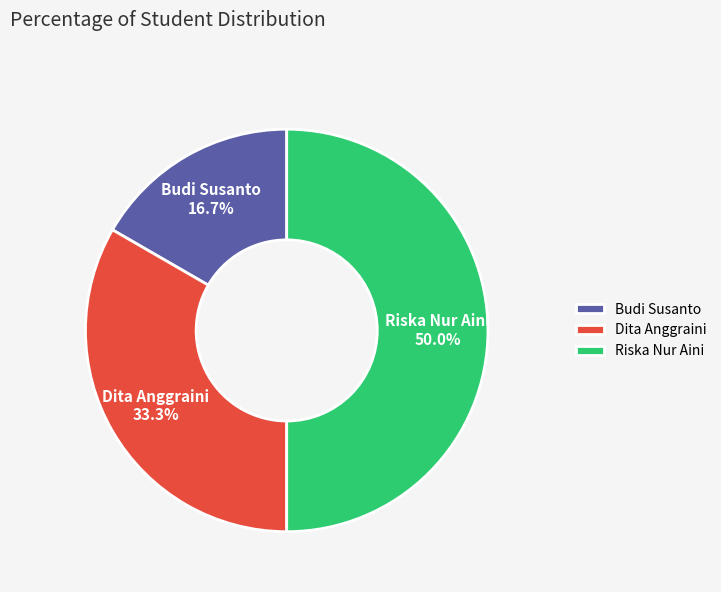

Does Budi Susanto account for over 50% of the chart?

No